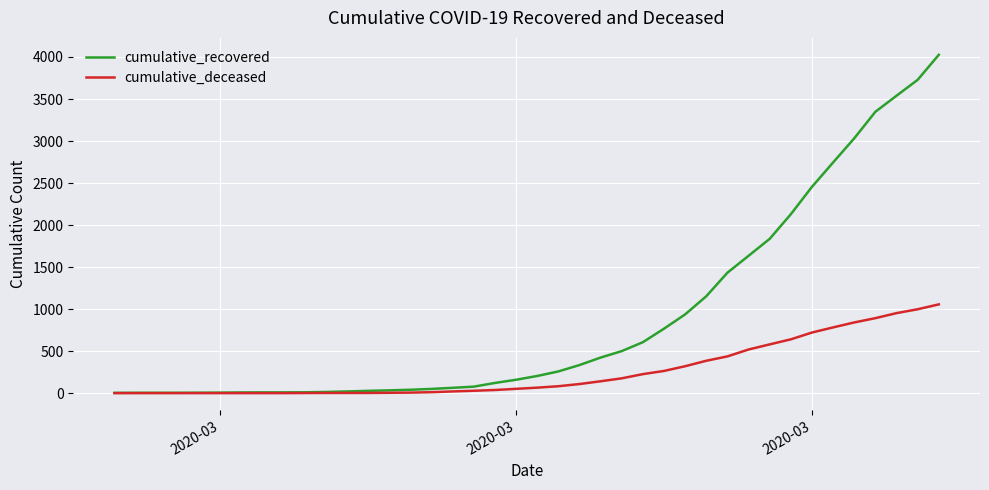

List the series in order of their peak value, lowest first.

cumulative_deceased, cumulative_recovered